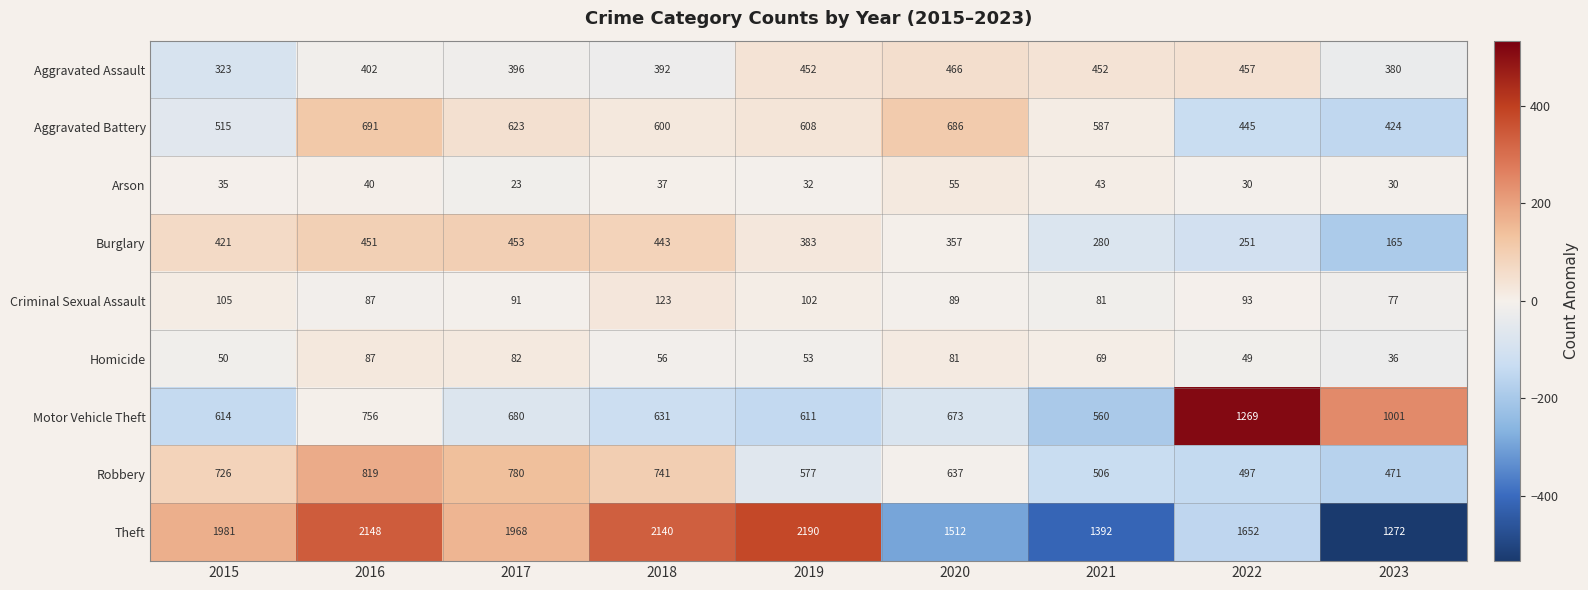

How many data points does each series have?

9